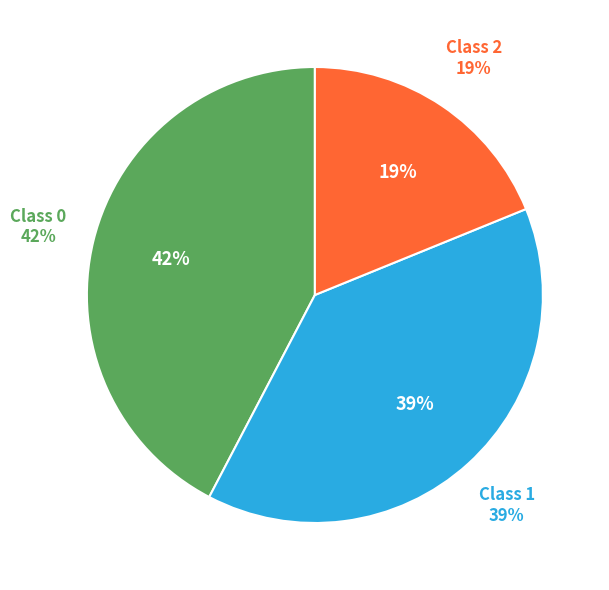

Combined, what portion of the pie is 1 and 0?

81.2%